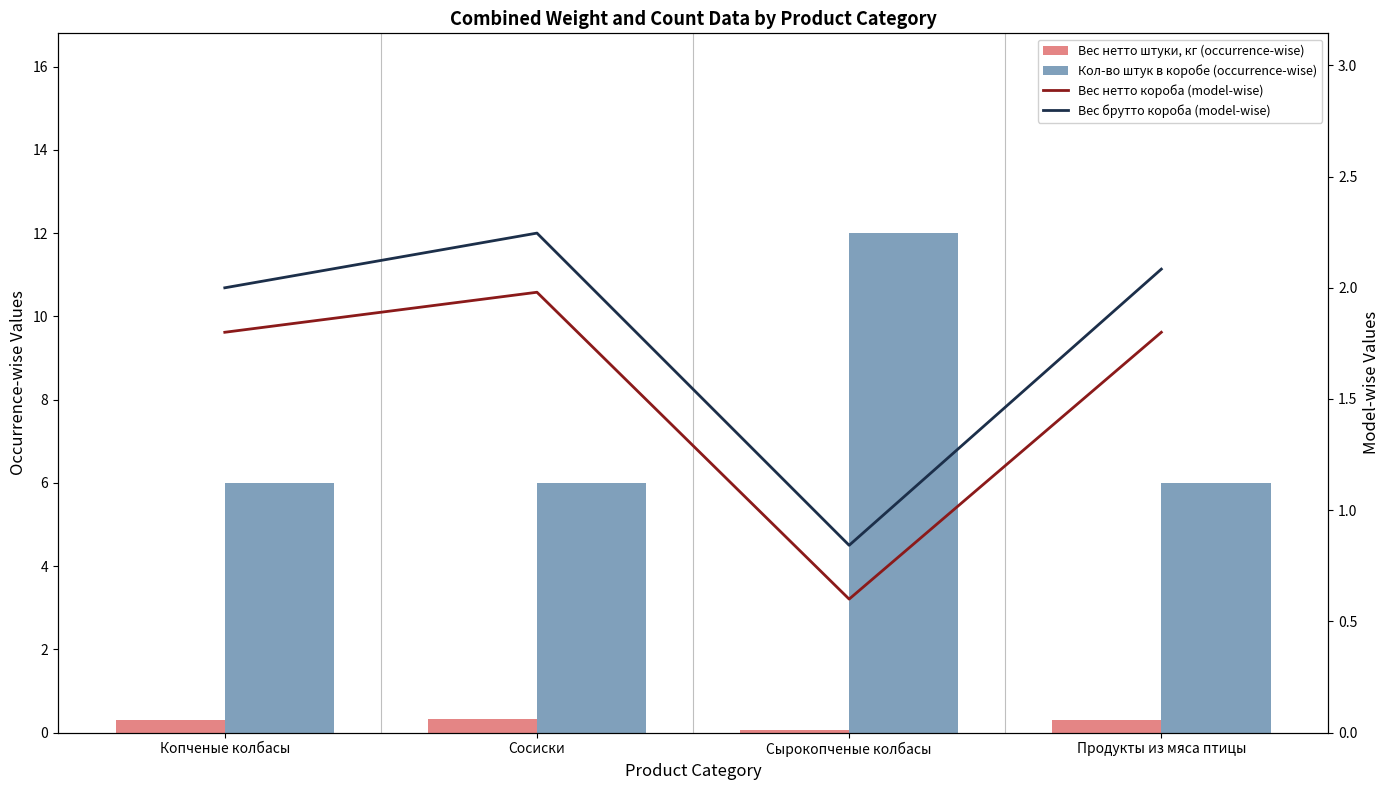

Between Сосиски and Сырокопченые колбасы, which series saw the biggest shift?

Кол-во штук в коробе (occurrence-wise)